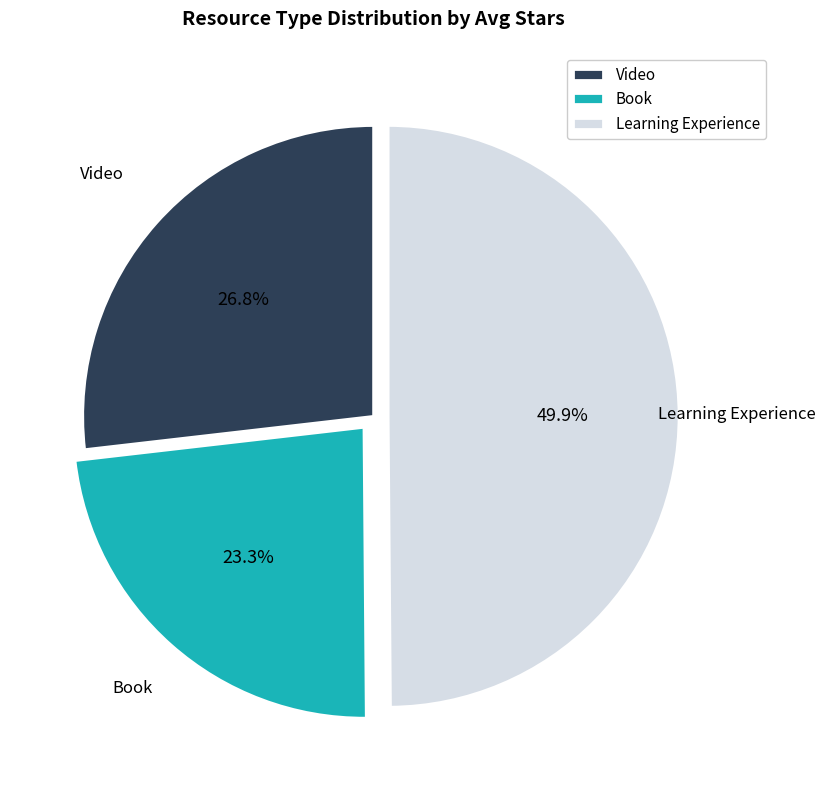

What percentage is NOT represented by Video?

73.2%